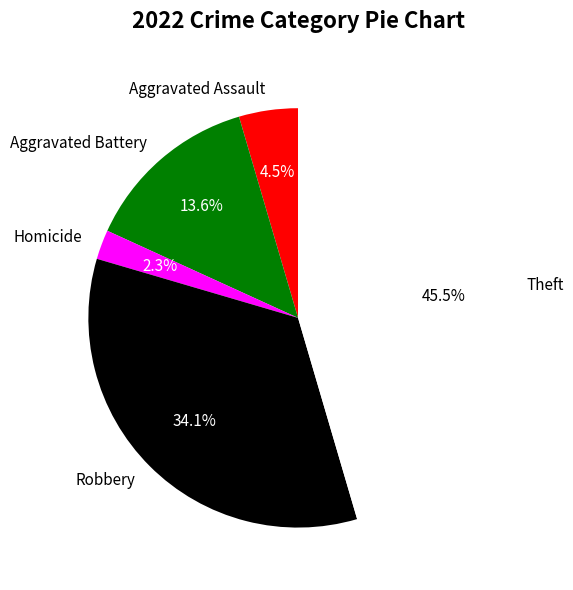

Combined, what portion of the pie is Homicide and Aggravated Assault?

6.8%